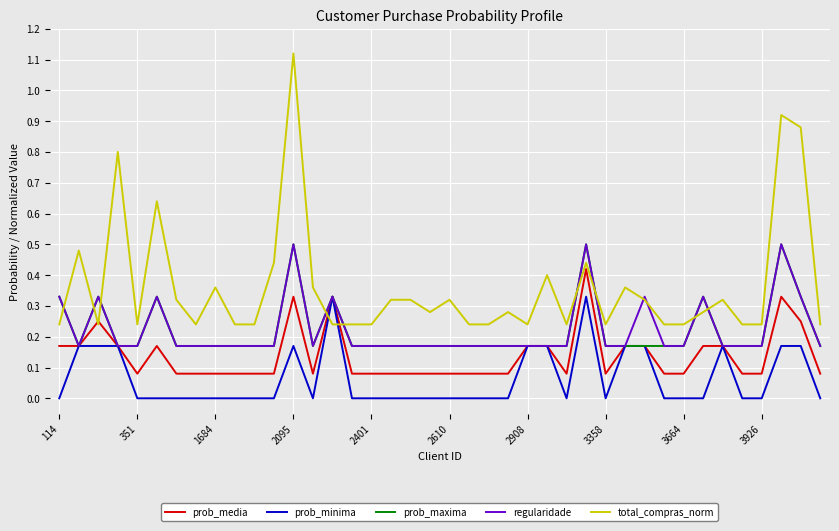

How many lines are shown in the chart?

5